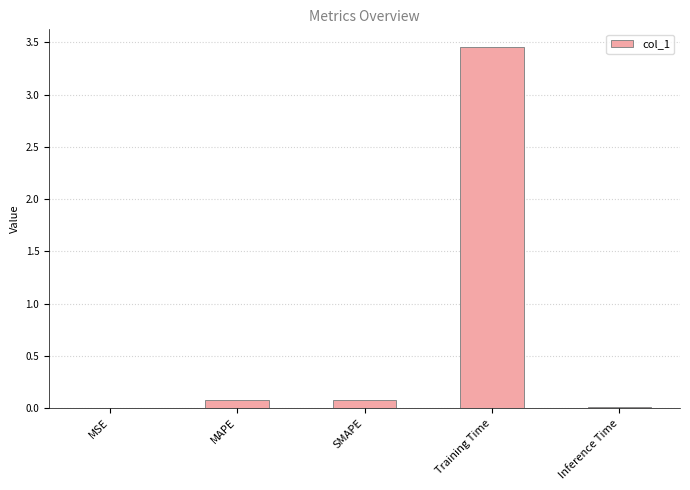

What is the sum of all values?

3.6